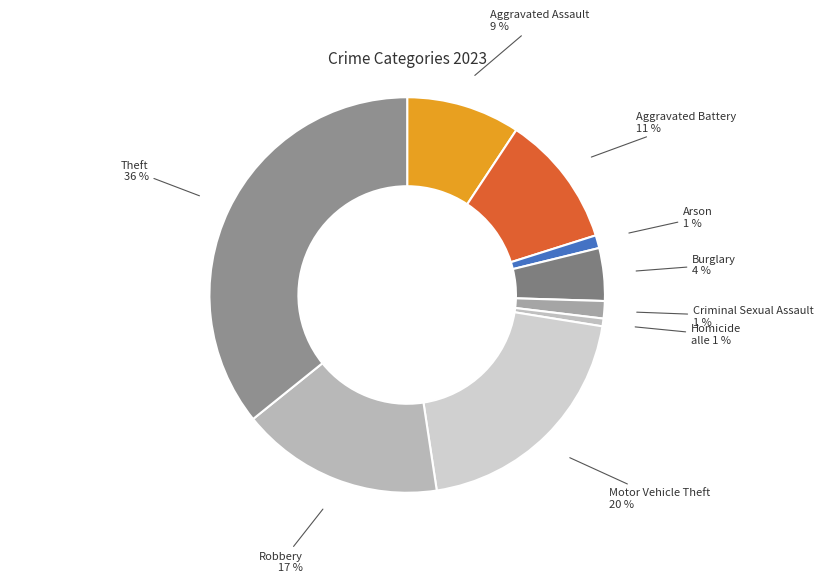

Which has a higher value, Arson or Motor Vehicle Theft?

Motor Vehicle Theft